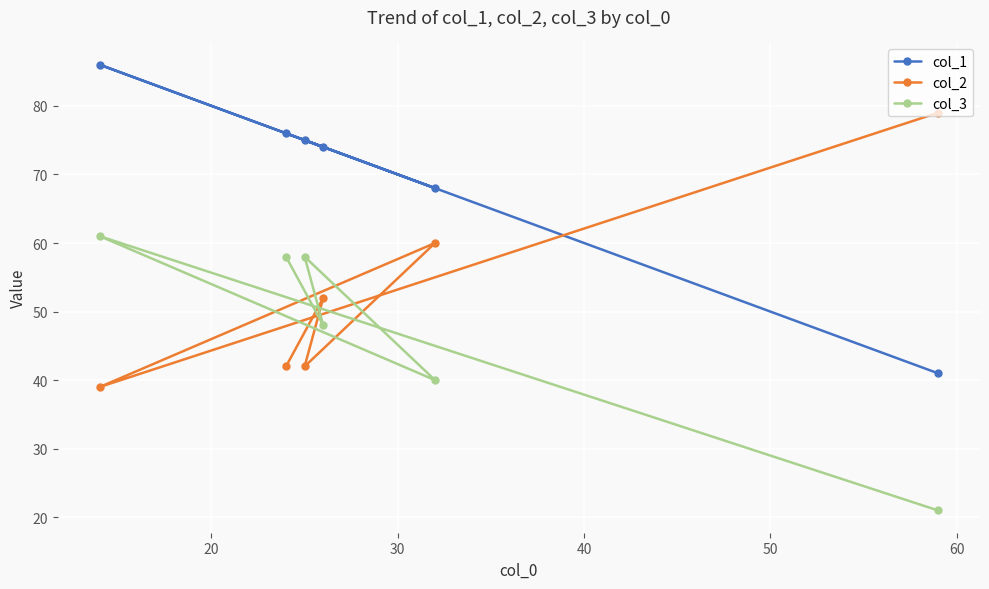

Rank the series by their maximum value, from highest to lowest.

col_1, col_2, col_3